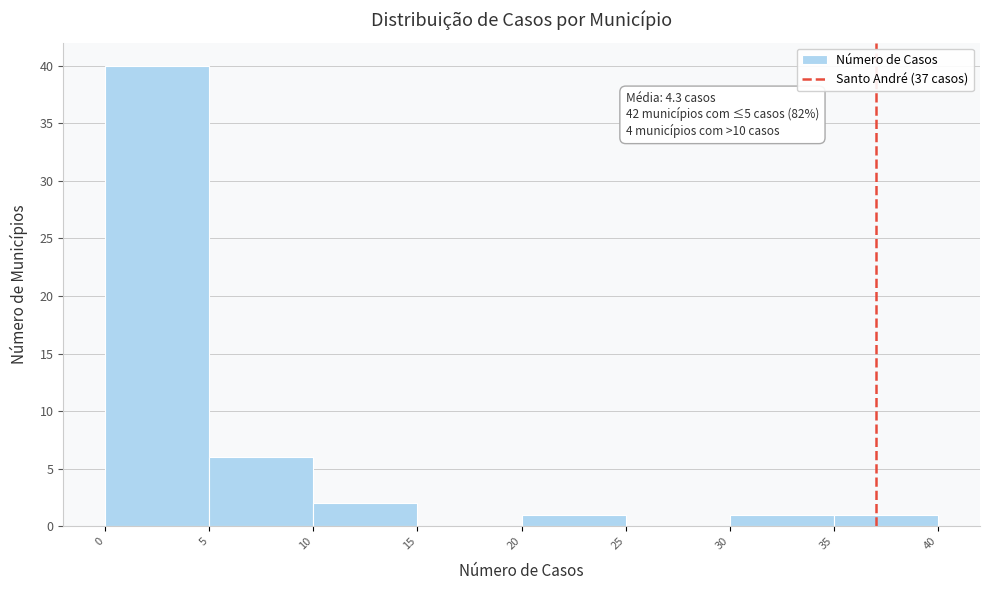

Over which range of the x-axis is the bar tallest?

0 to 5